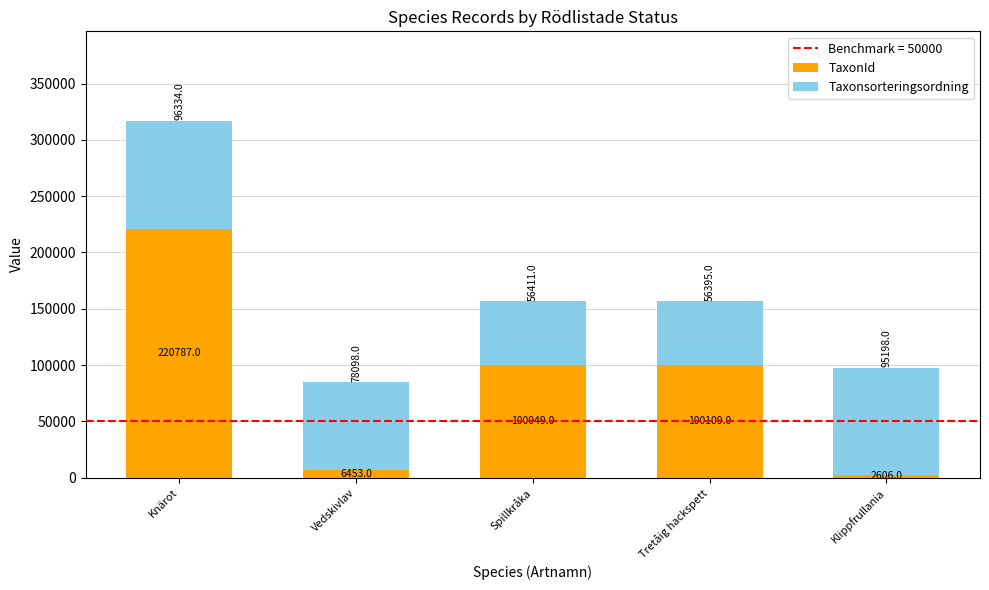

True or false: TaxonId has a value of 20550 at Spillkråka.

False